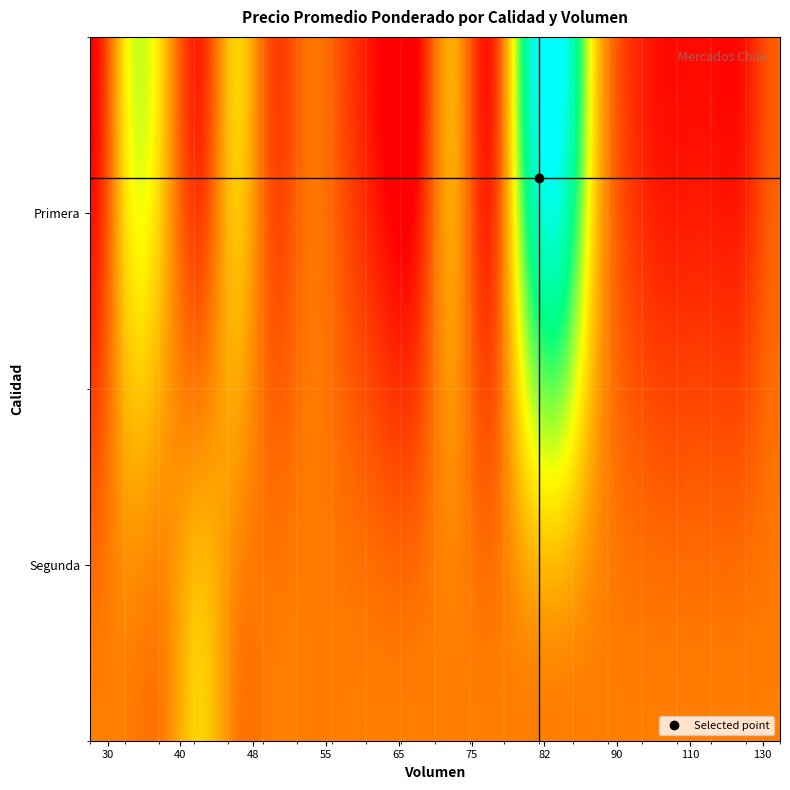

List the labels in order of value, largest first.

Primera_82, Primera_80, Primera_35, Primera_48, Segunda_45, Primera_40, Primera_85, Primera_73, Primera_55, Primera_130, Primera_50, Primera_60, Primera_90, Primera_45, Primera_75, Primera_125, Primera_110, Primera_93, Primera_30, Primera_65, Primera_70